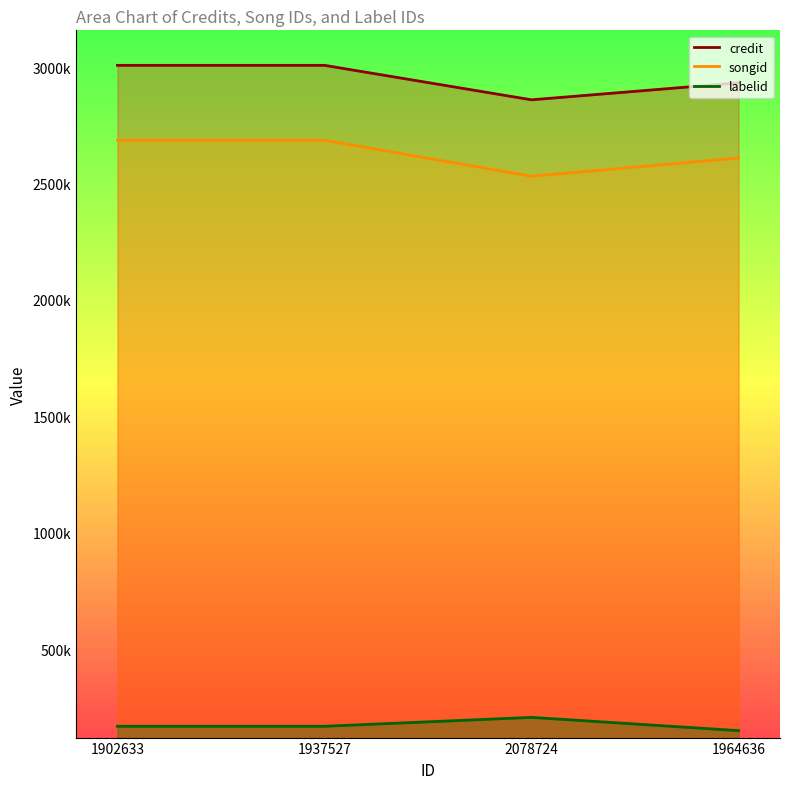

True or false: songid and credit intersect in this chart.

False